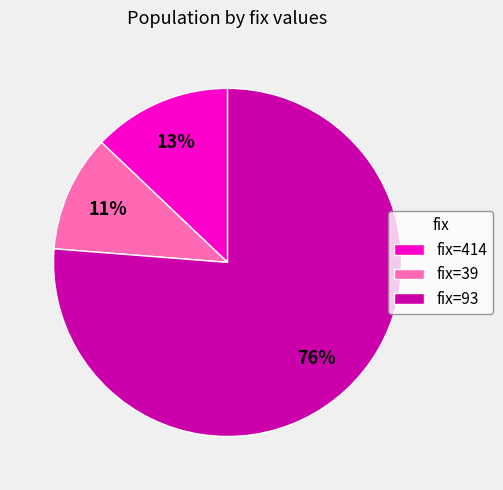

Which category has the biggest portion of the pie?

fix=93